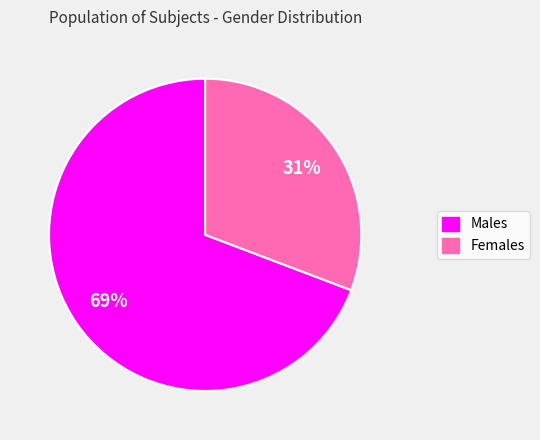

To the nearest percent, what is the average slice percentage?

50%